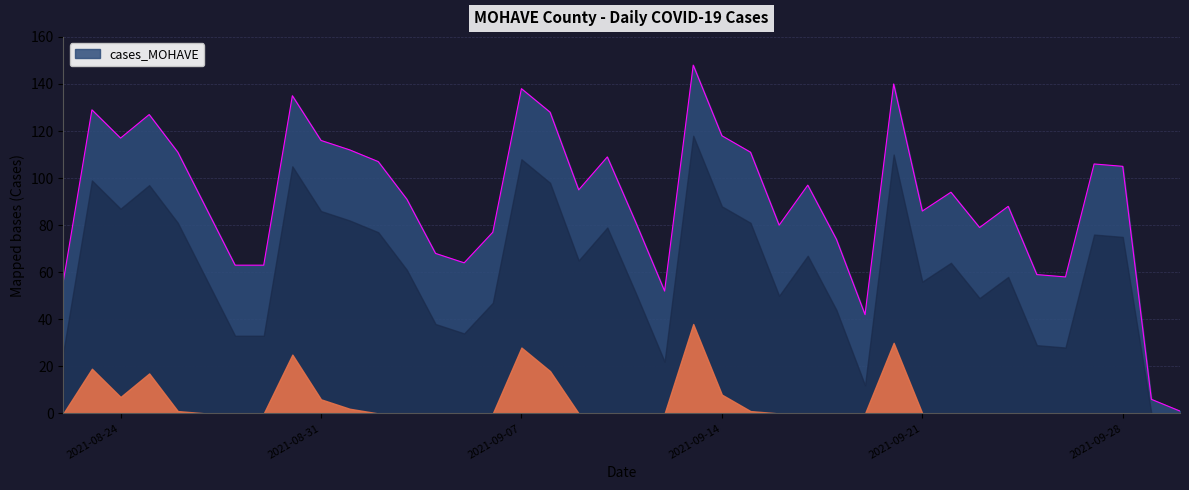

What is the difference between the second highest and minimum values?

139